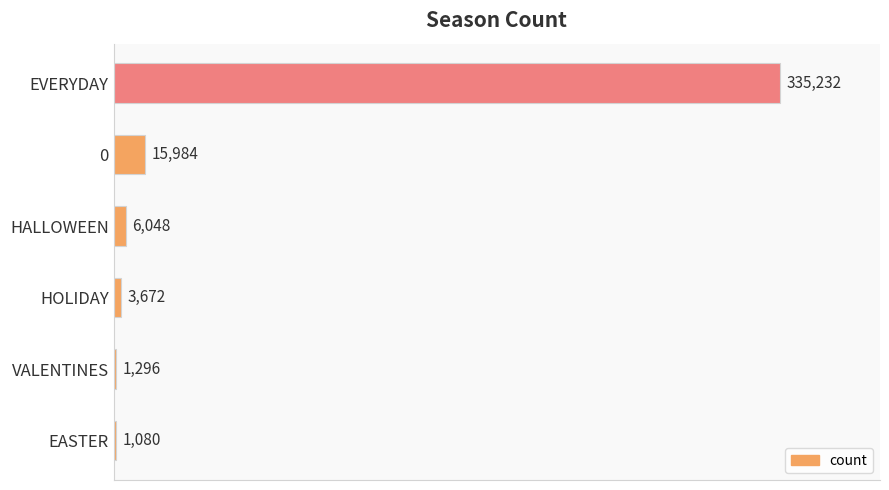

The chart shows a value of 3672 at HOLIDAY. True or false?

True